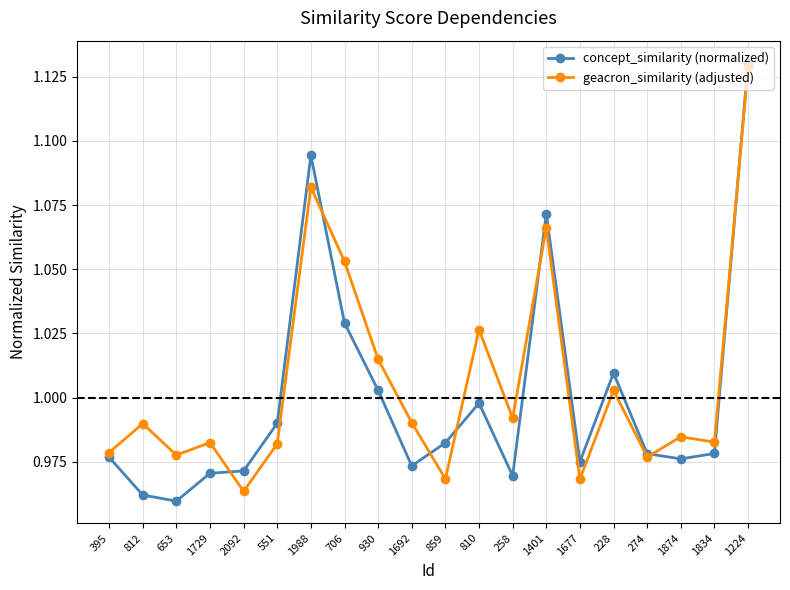

Between 1729 and 810, which series saw the biggest shift?

geacron_similarity (adjusted)